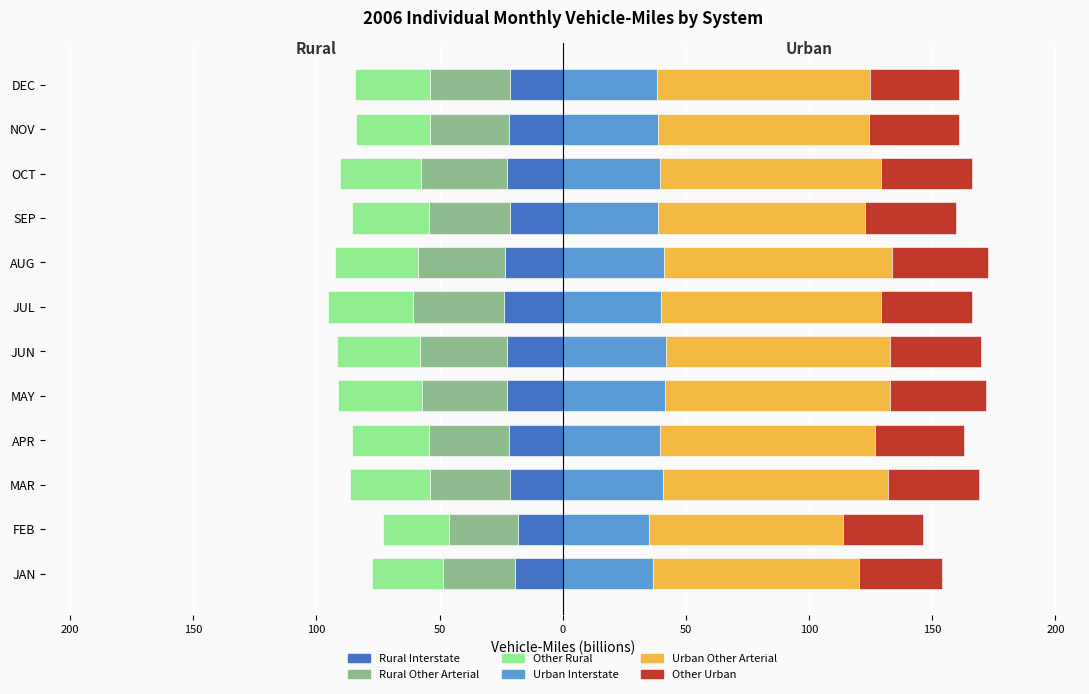

What is the sum of all Urban Interstate values?

471.7